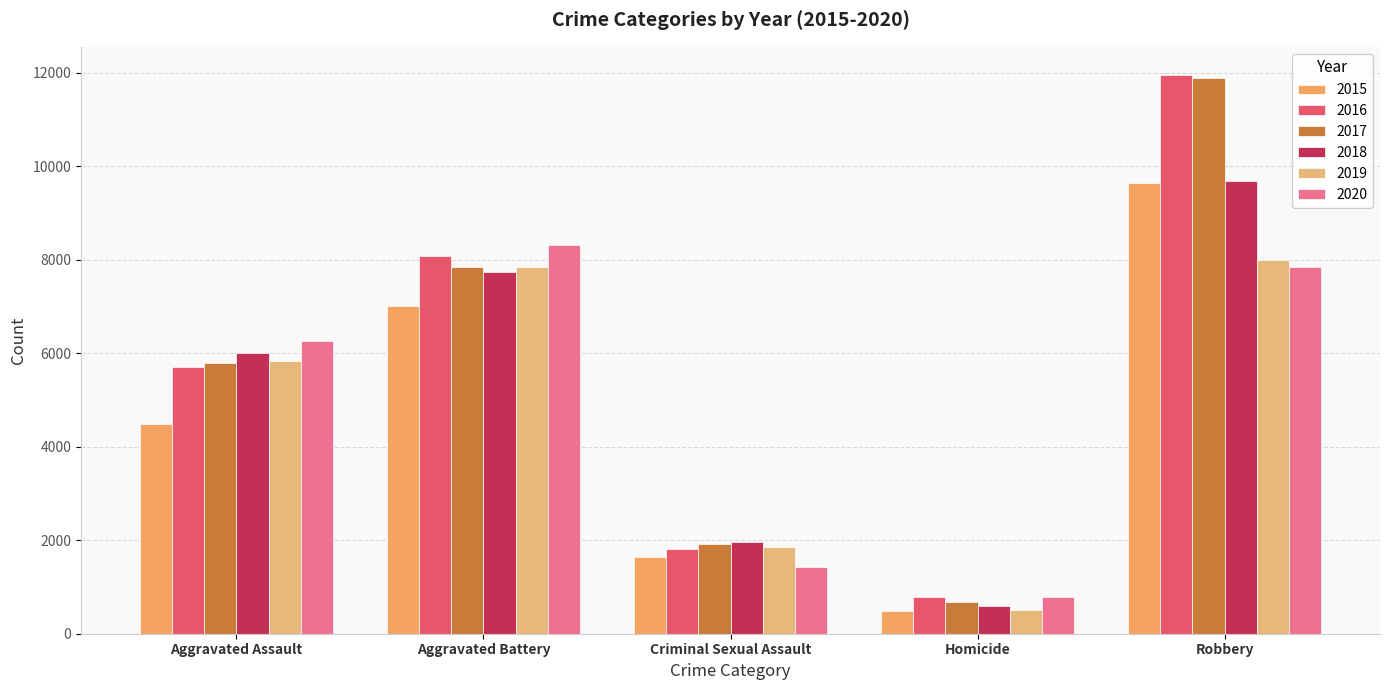

What is the total value across all series at Aggravated Battery?

46857